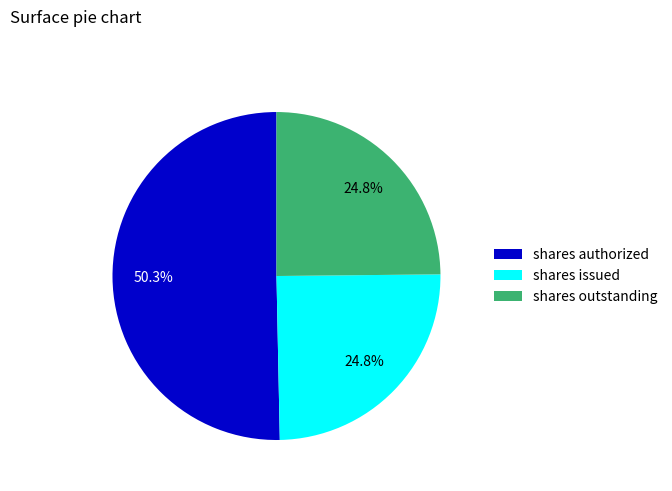

To the nearest percent, what is the average slice percentage?

33%